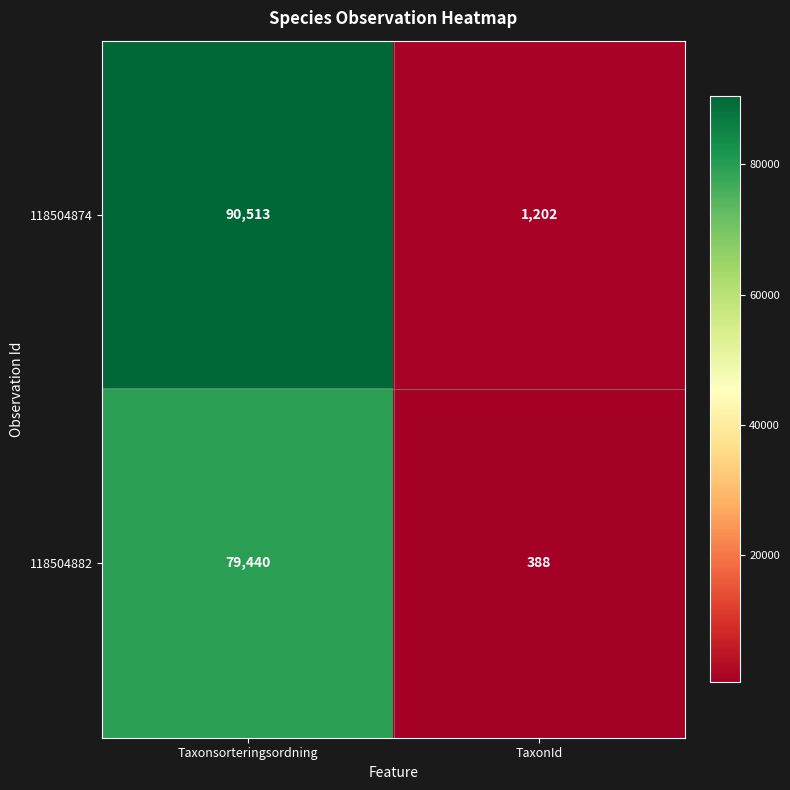

What value does the 118504882 series have at TaxonId, to the nearest 10?

390